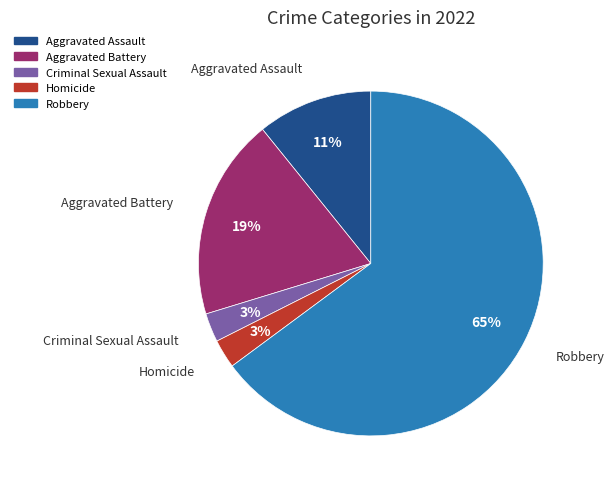

To the nearest percent, what is the average slice percentage?

20%